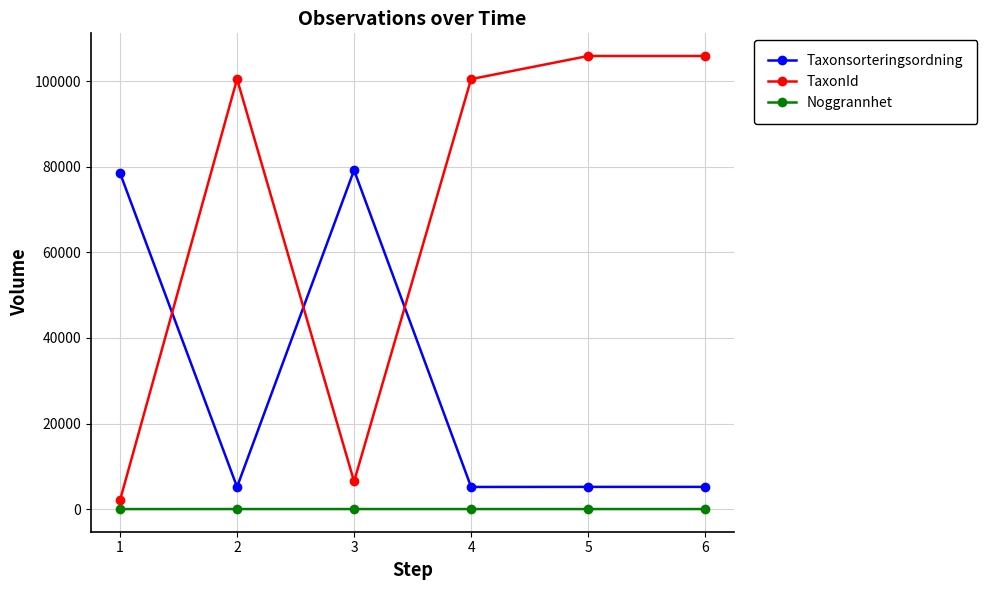

What is the spread (max minus min) of values at 4?

100516